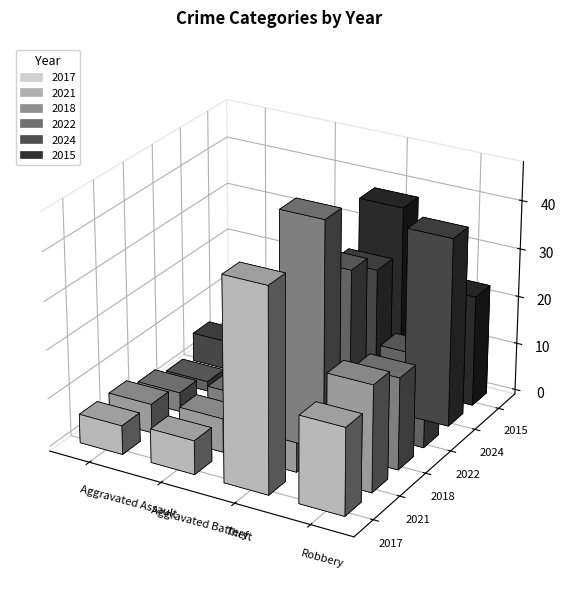

At which label is 2015 closest to 20?

Robbery